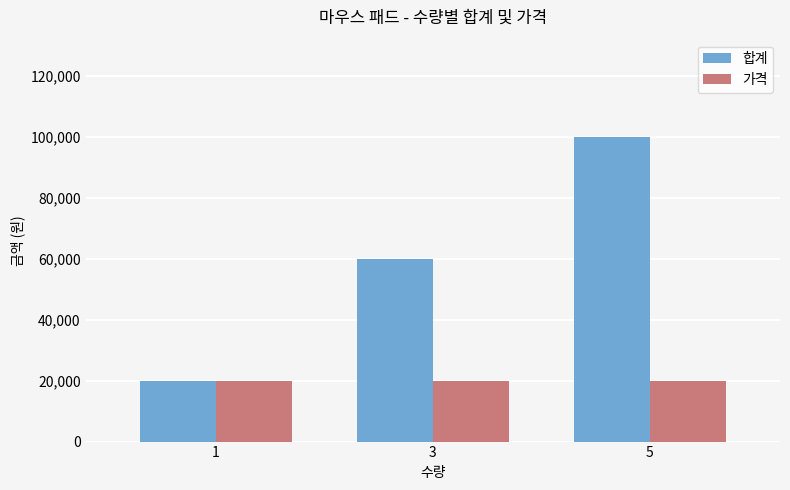

List the series in order of their overall mean, lowest first.

가격, 합계